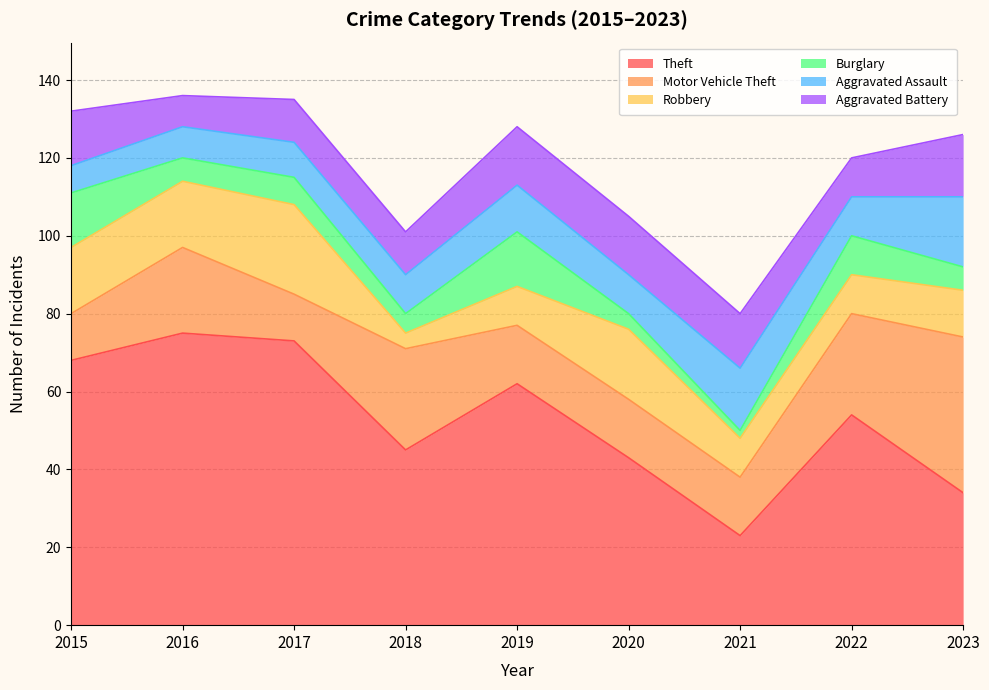

How many interior local valleys does the Motor Vehicle Theft series have?

1